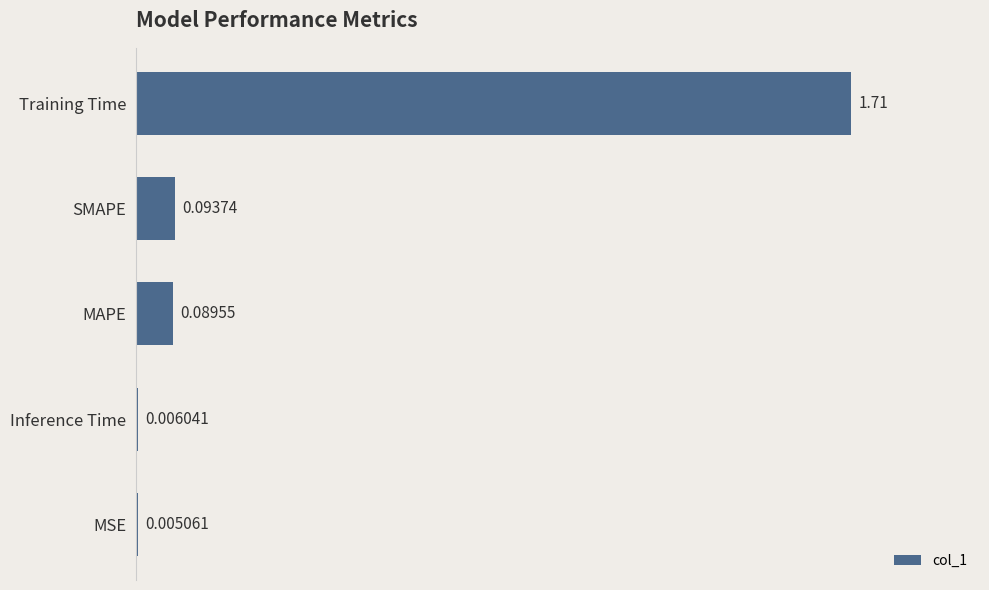

Which category has the highest value across all series?

Training Time